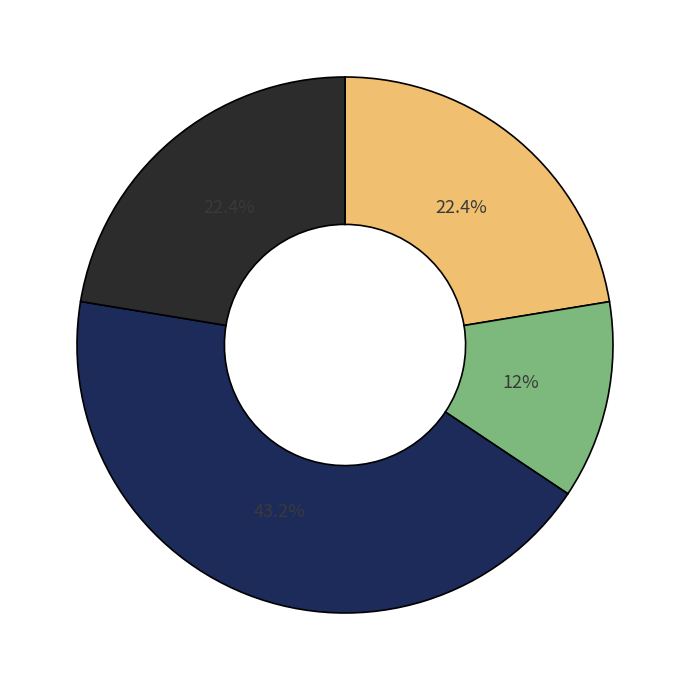

How many segments does this pie chart have?

4